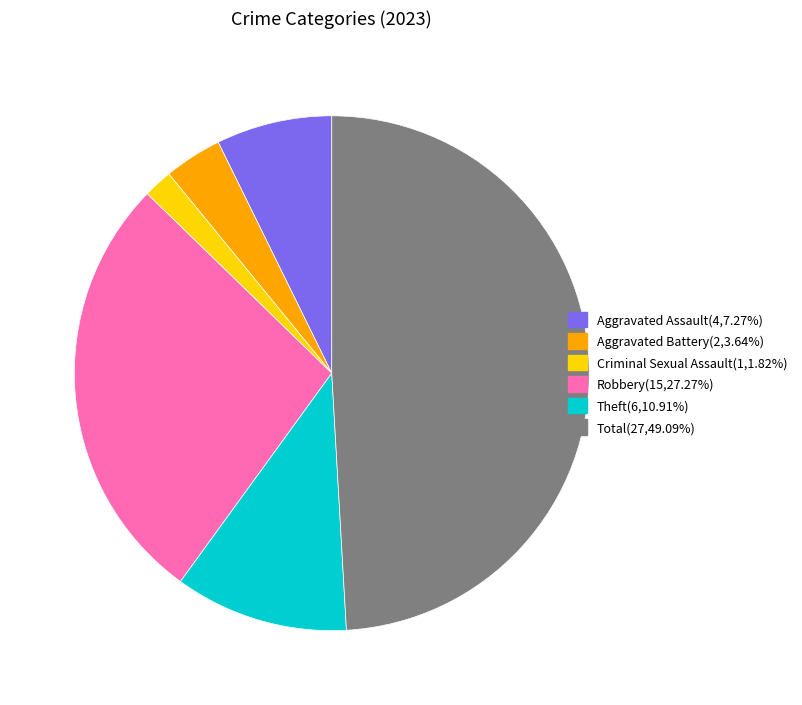

Combined, do Total and Robbery account for over 50%?

Yes